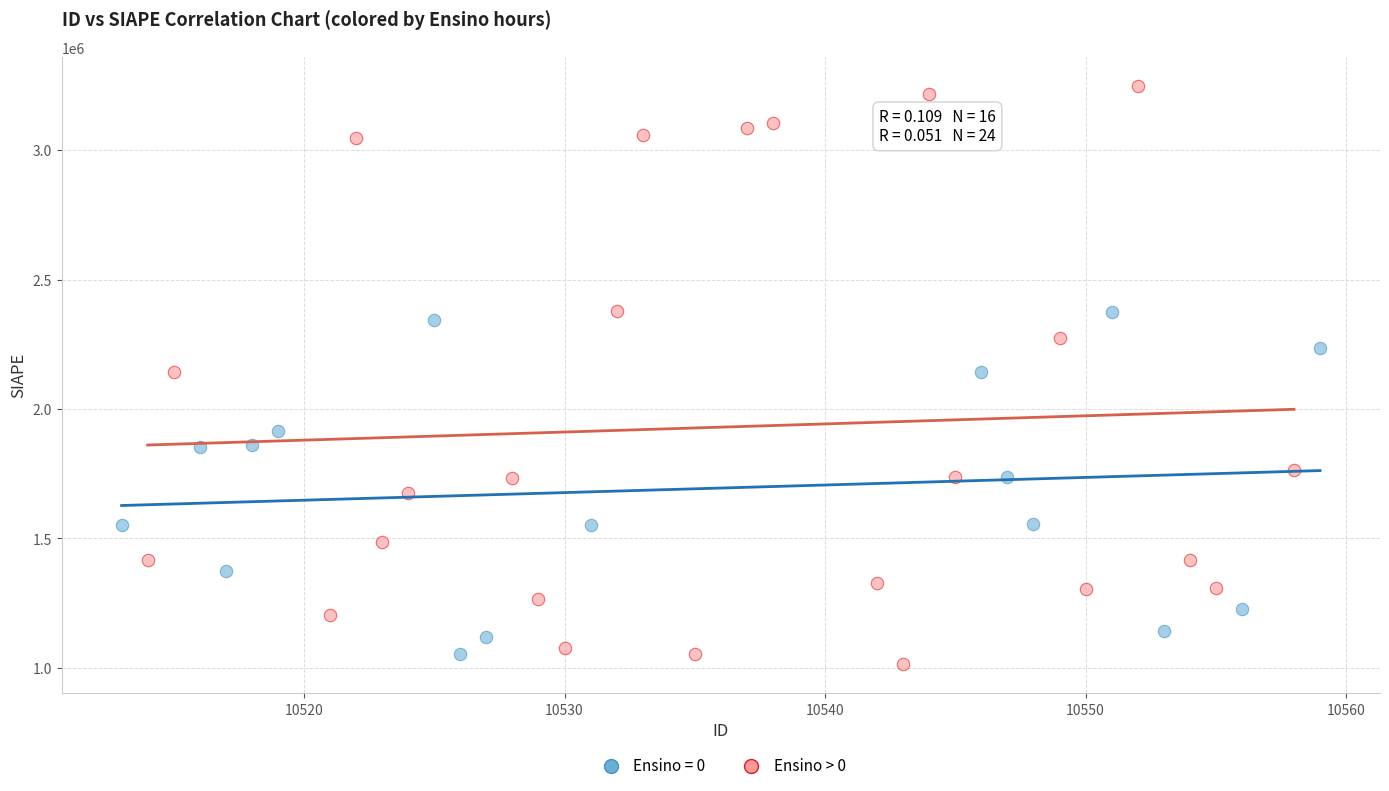

Which series reaches the maximum Y coordinate?

Ensino > 0